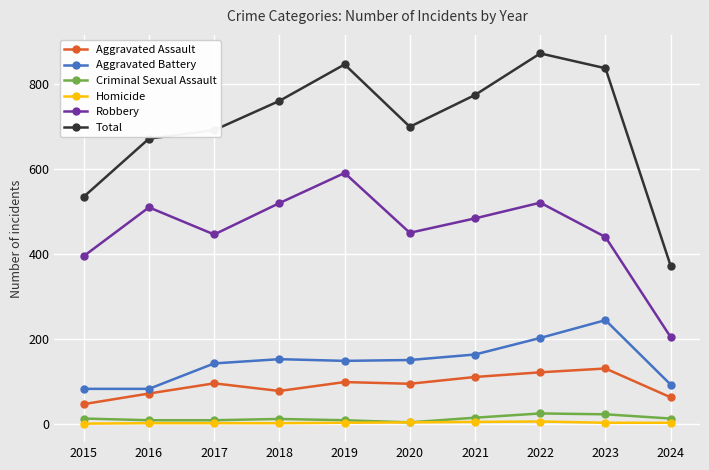

True or false: Aggravated Battery and Robbery intersect in this chart.

False